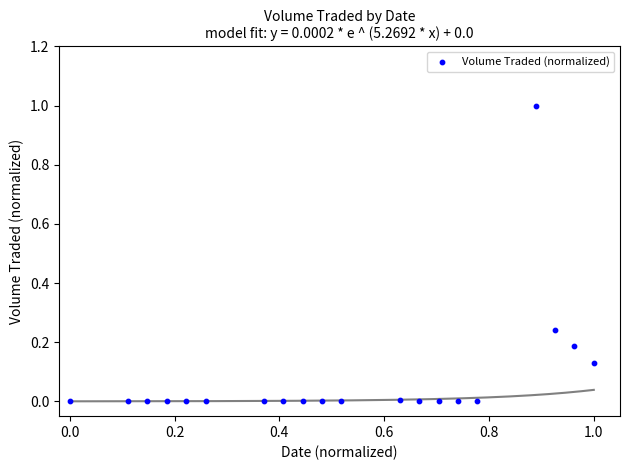

What is the range of X values (max minus min)?

1.0